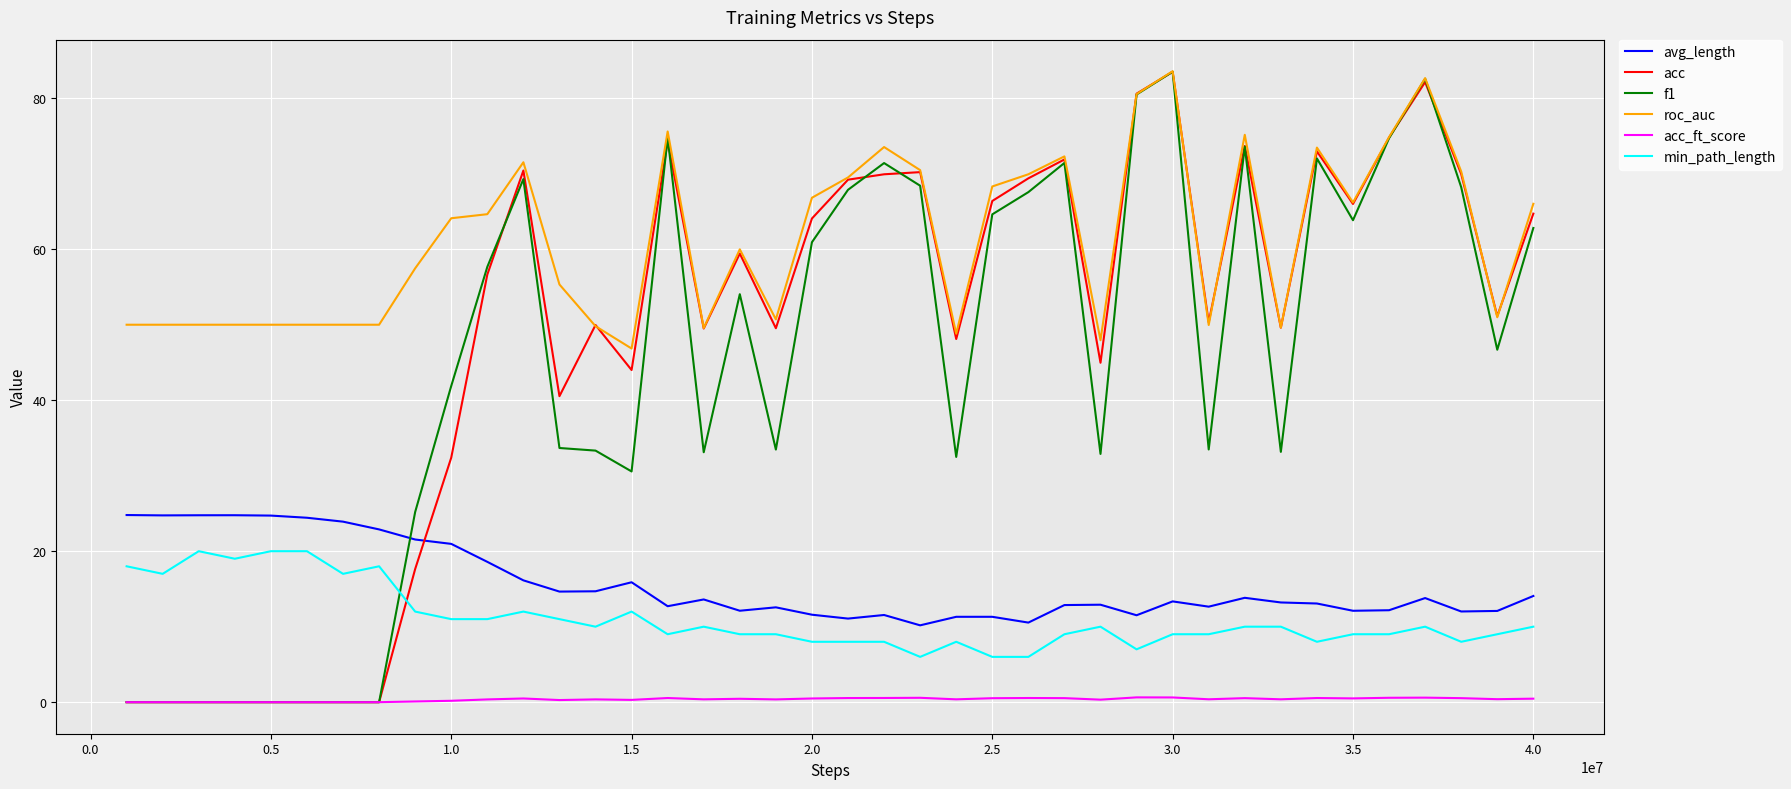

Which series has the largest total across all categories?

roc_auc